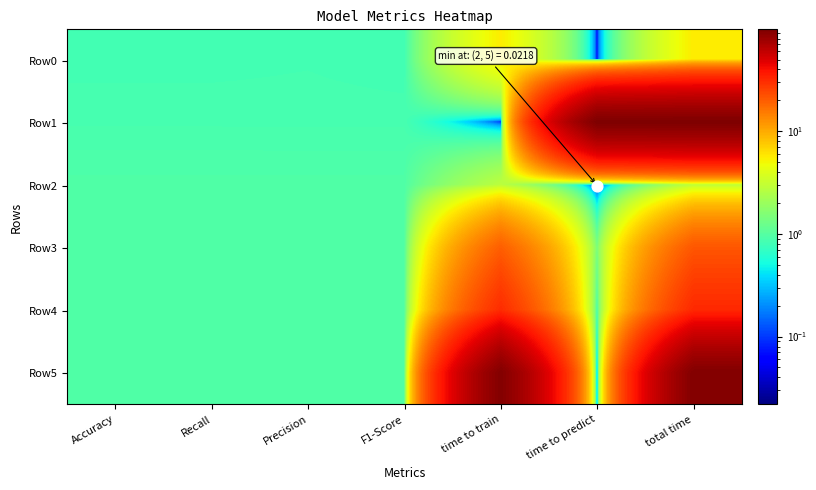

How many categories are shown in the chart?

7